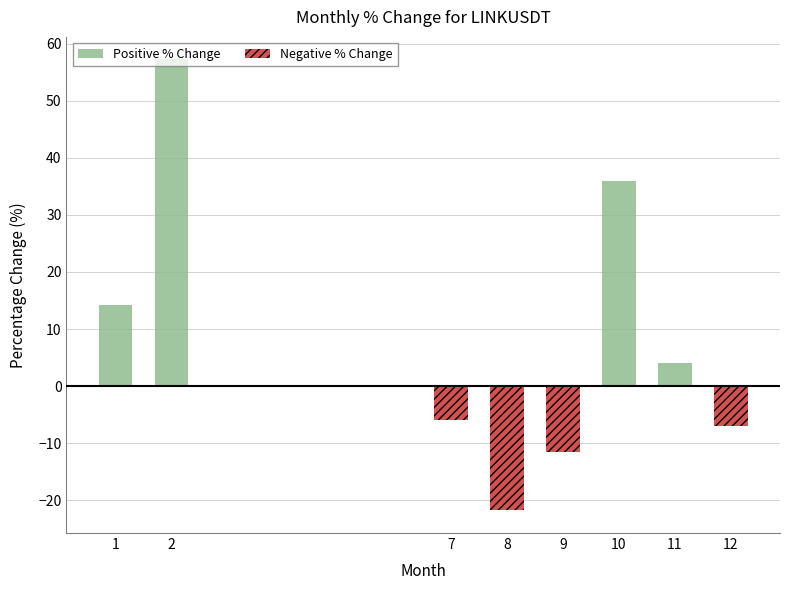

Which series has the largest total across all categories?

Positive % Change